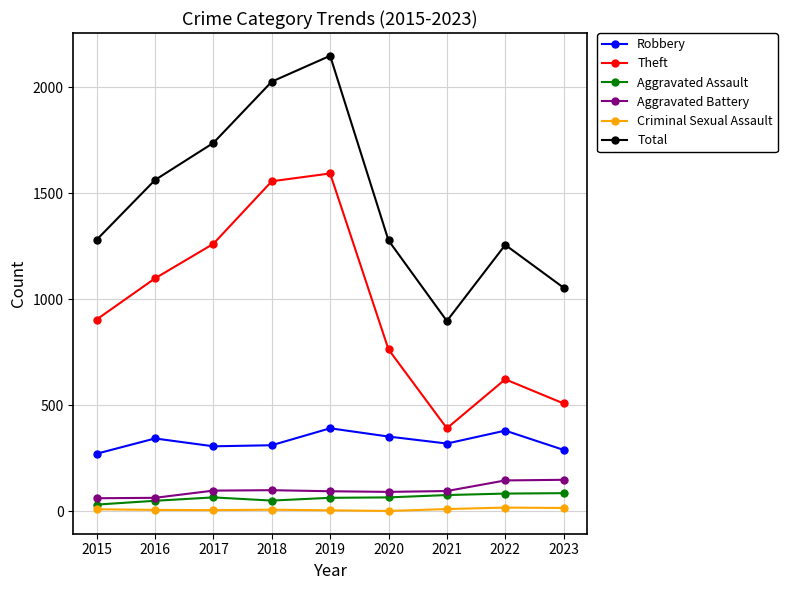

Which series changed the most between 2017 and 2021?

Theft